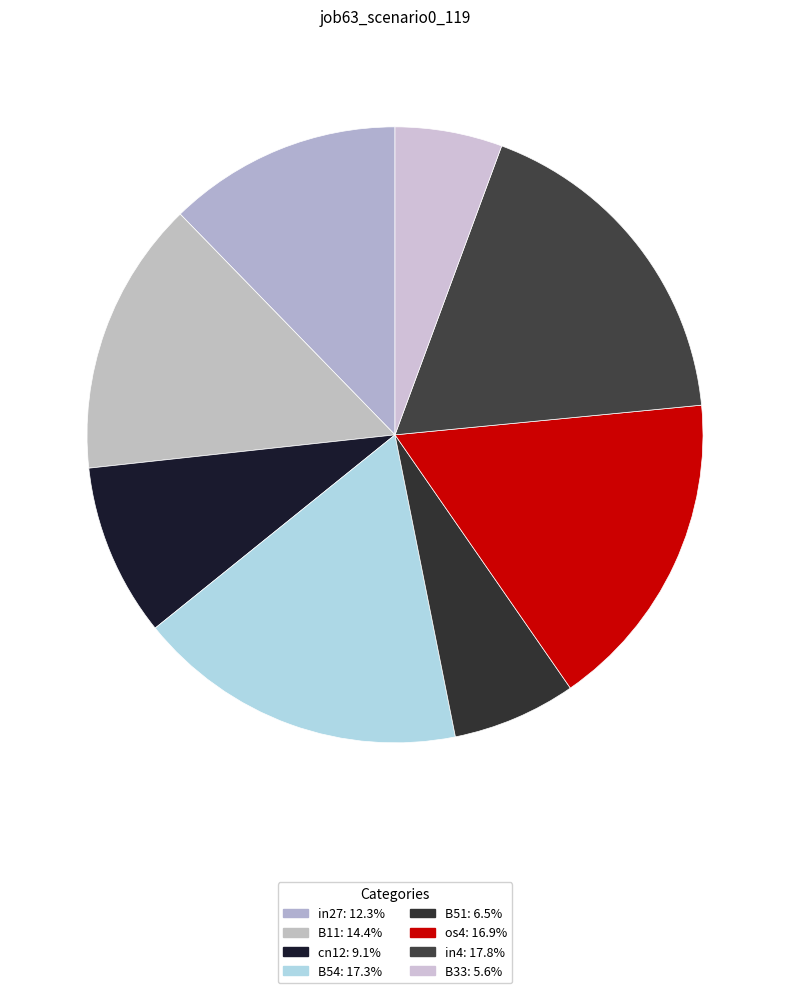

Count the number of slices in the pie.

8